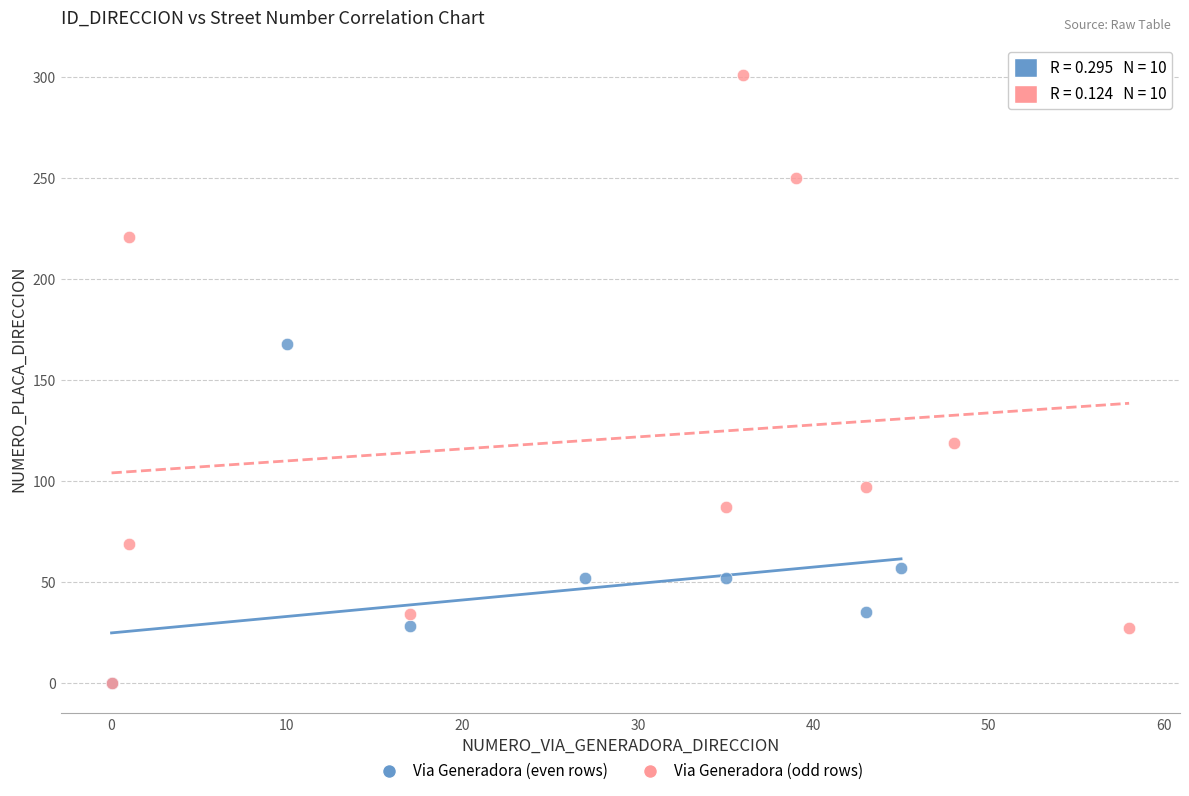

What are all the series names shown in the legend?

Via Generadora (even rows), Via Generadora (odd rows)